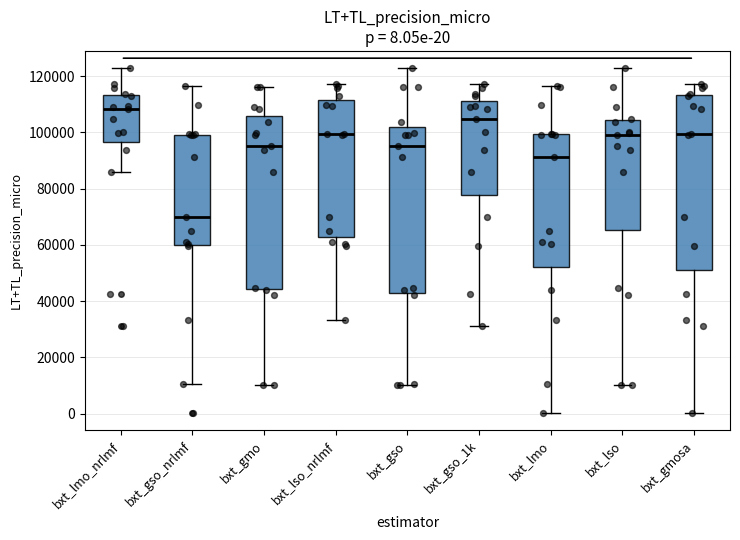

Which box's median line is the highest?

bxt_lmo_nrlmf